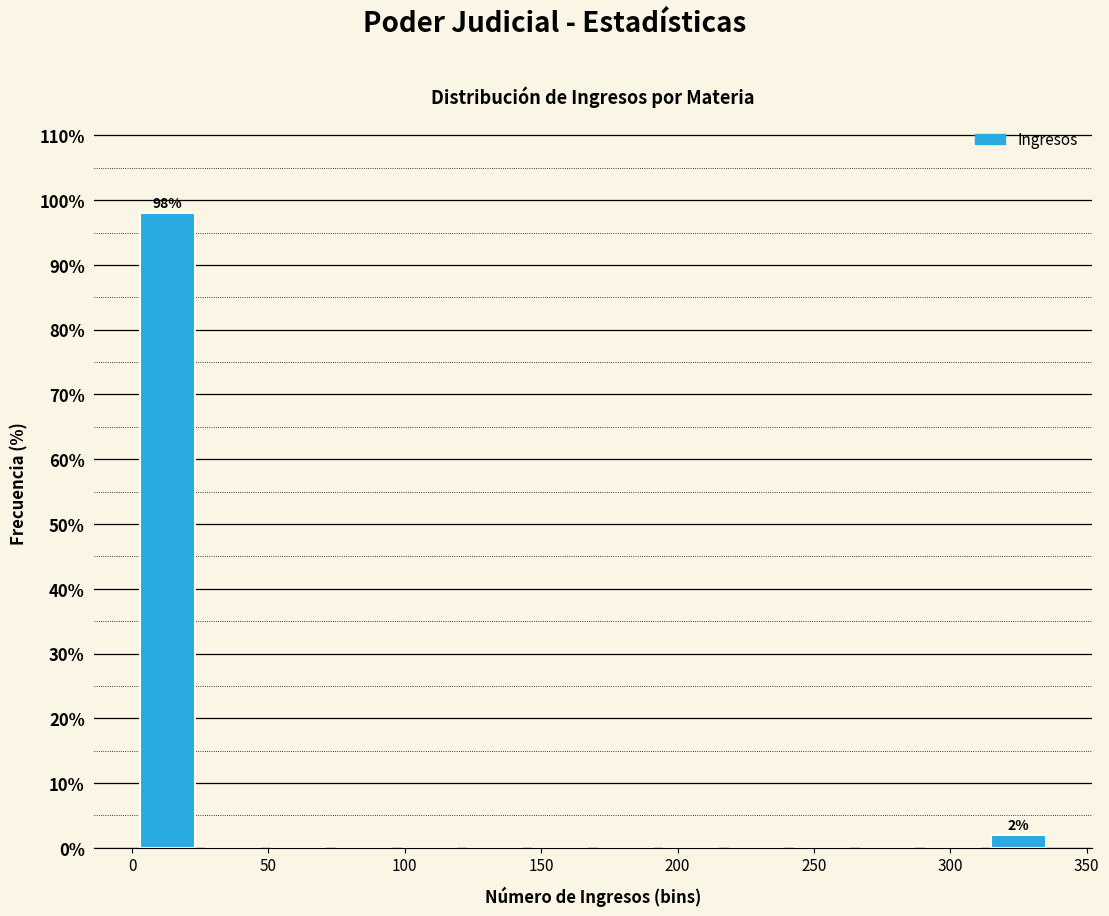

Which range on the x-axis has the tallest bar?

1 to 25